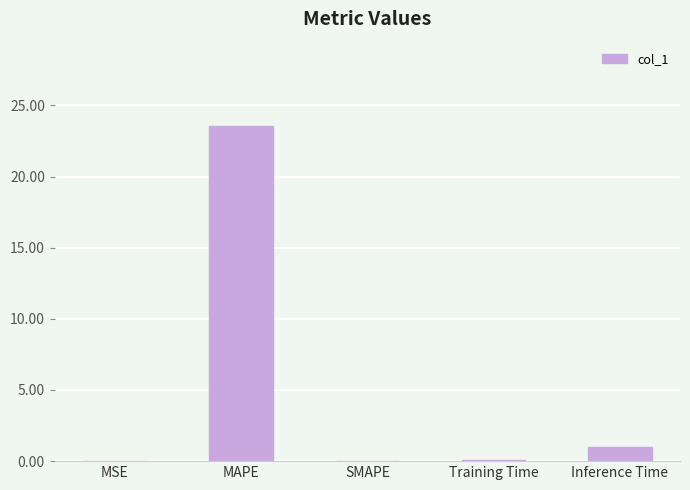

What is the sum of all values?

24.6